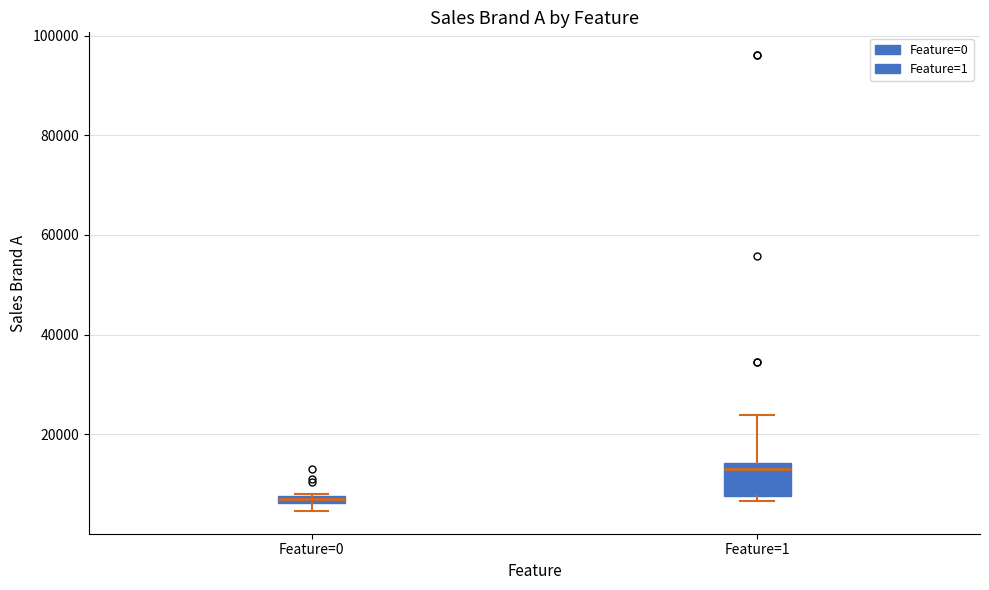

Which box's median line is the highest?

Feature=1